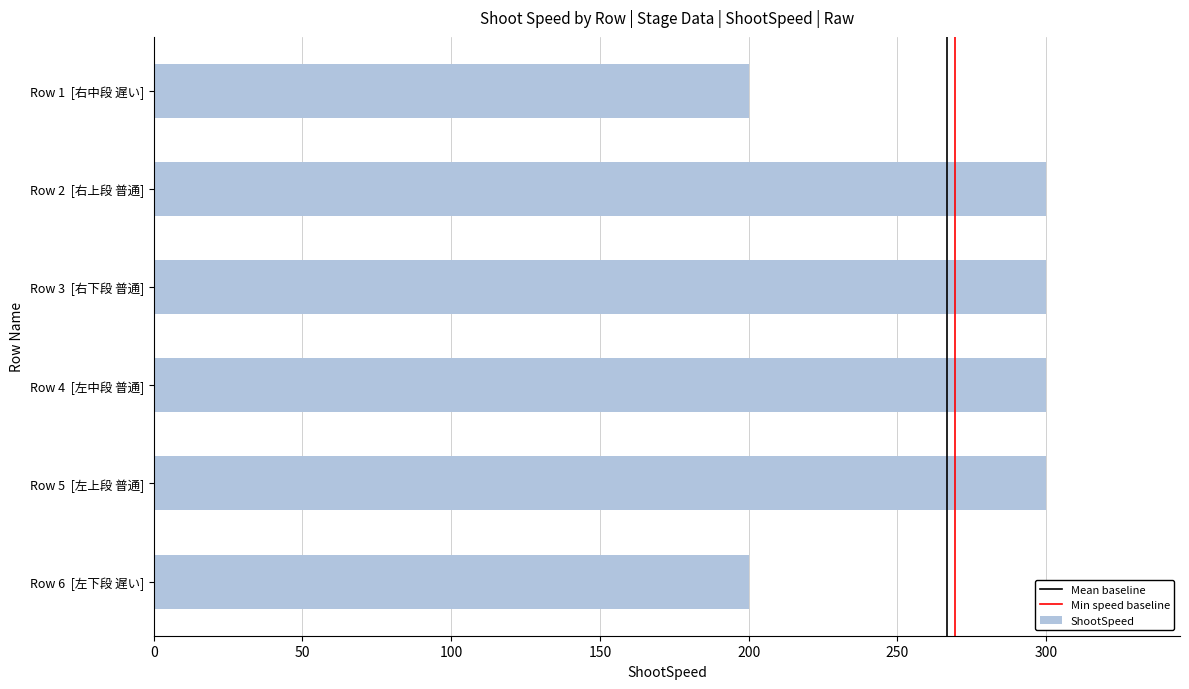

What is the change in value from Row 1  [右中段 遅い] to Row 2  [右上段 普通]?

+100